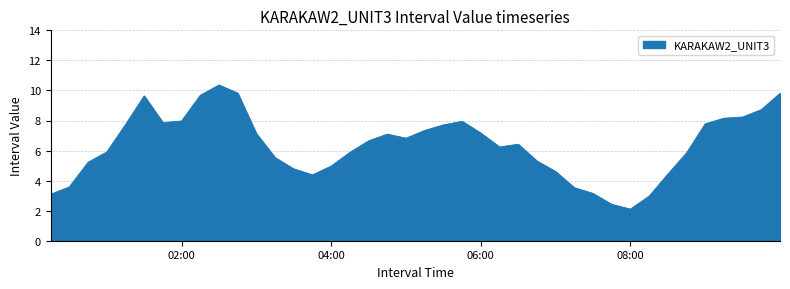

What is the smallest value displayed?

2.1